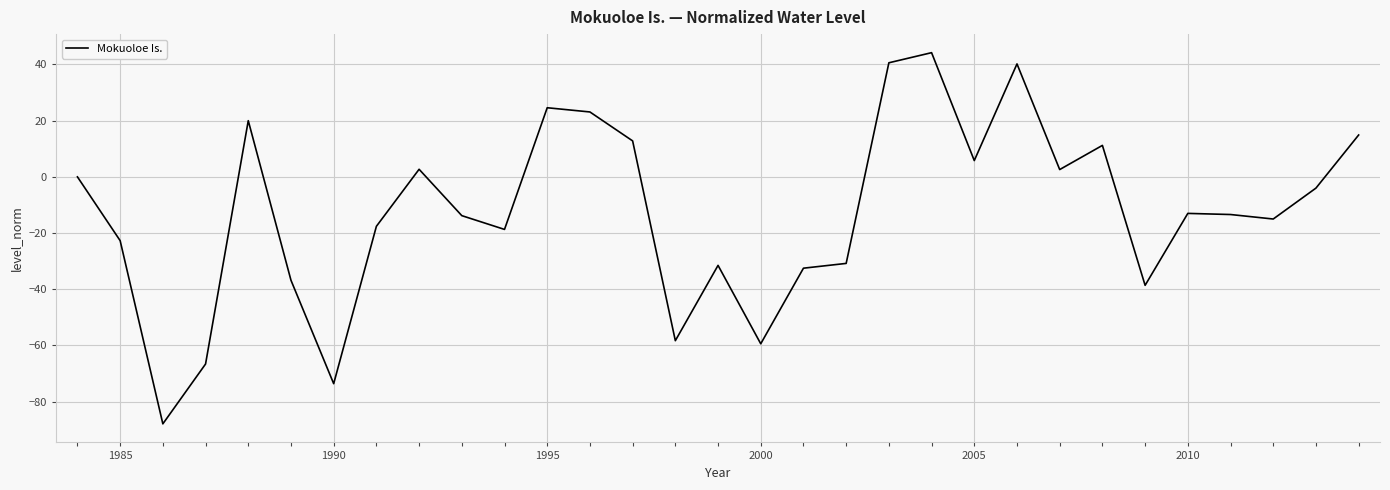

What is the difference between the maximum and minimum values?

132.1